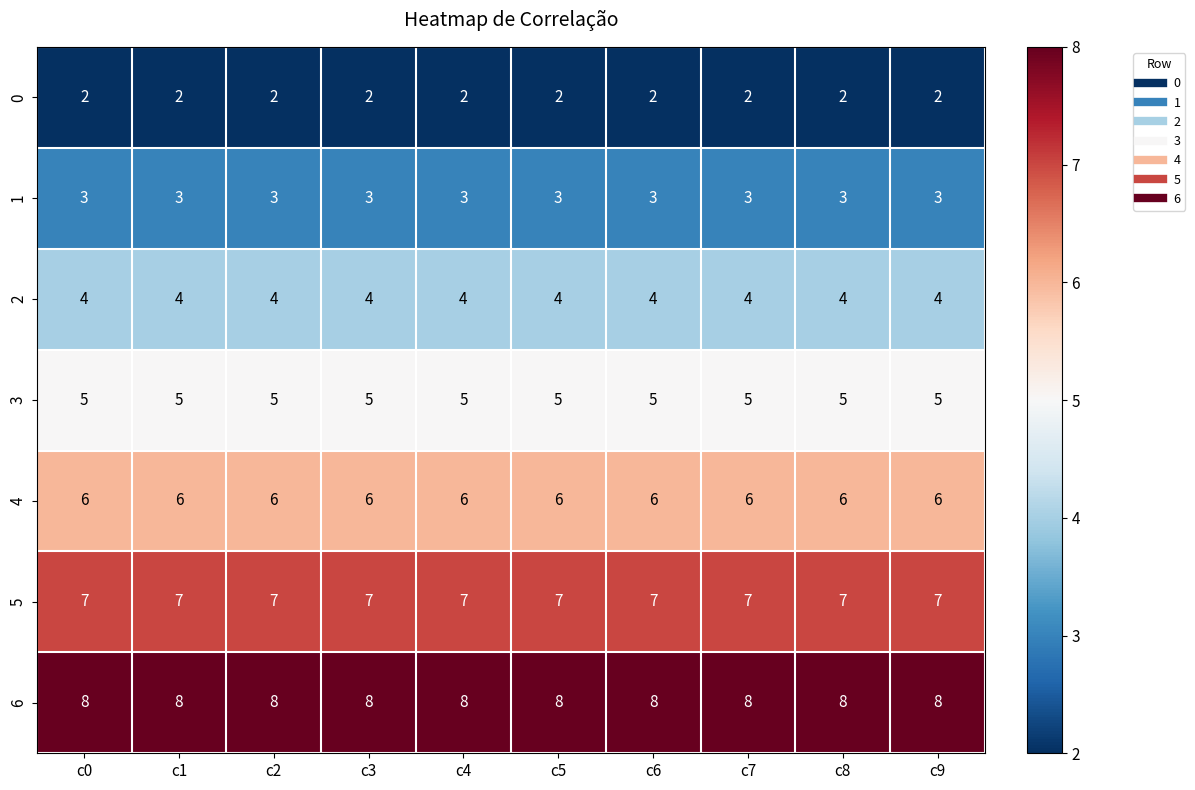

What is the difference between the highest and lowest values at c7?

6